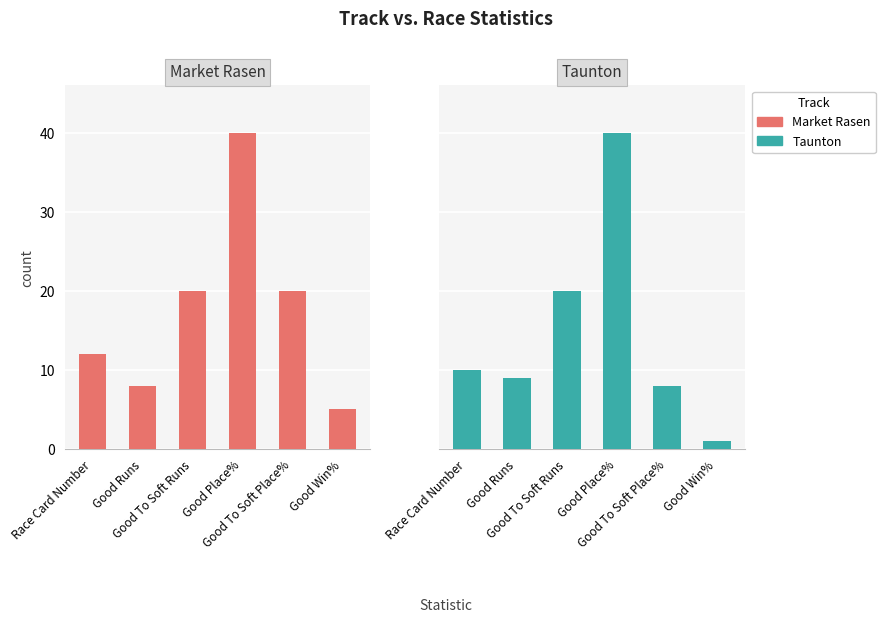

What is the lowest value of the Market Rasen series?

5